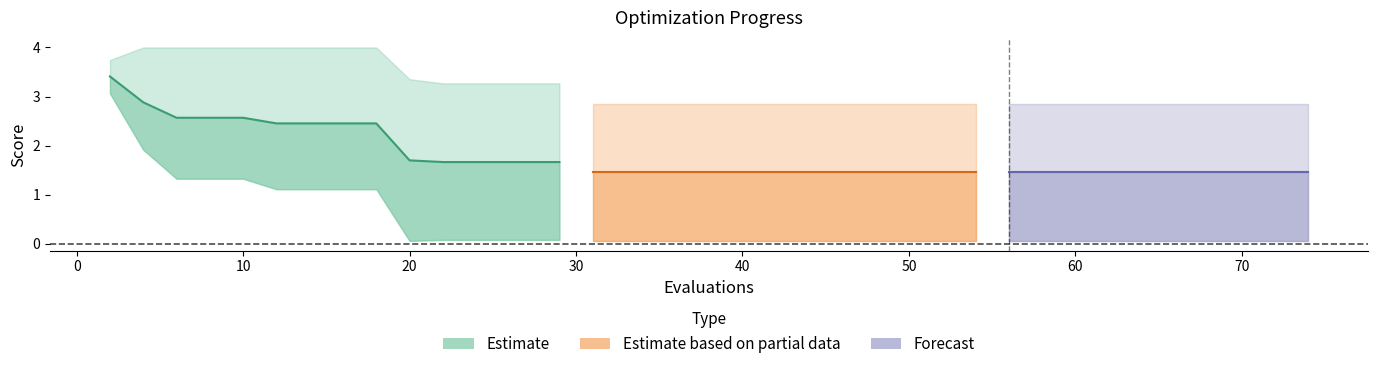

Is it true that best equals 0.1 at 56?

False